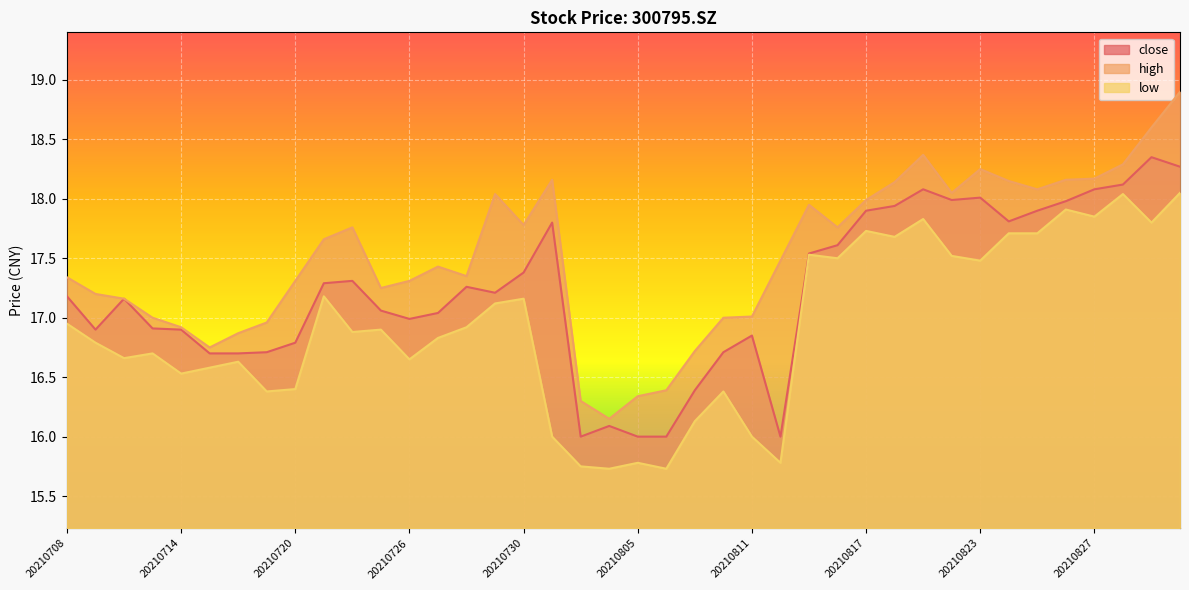

What is the sum of all close values?

688.9